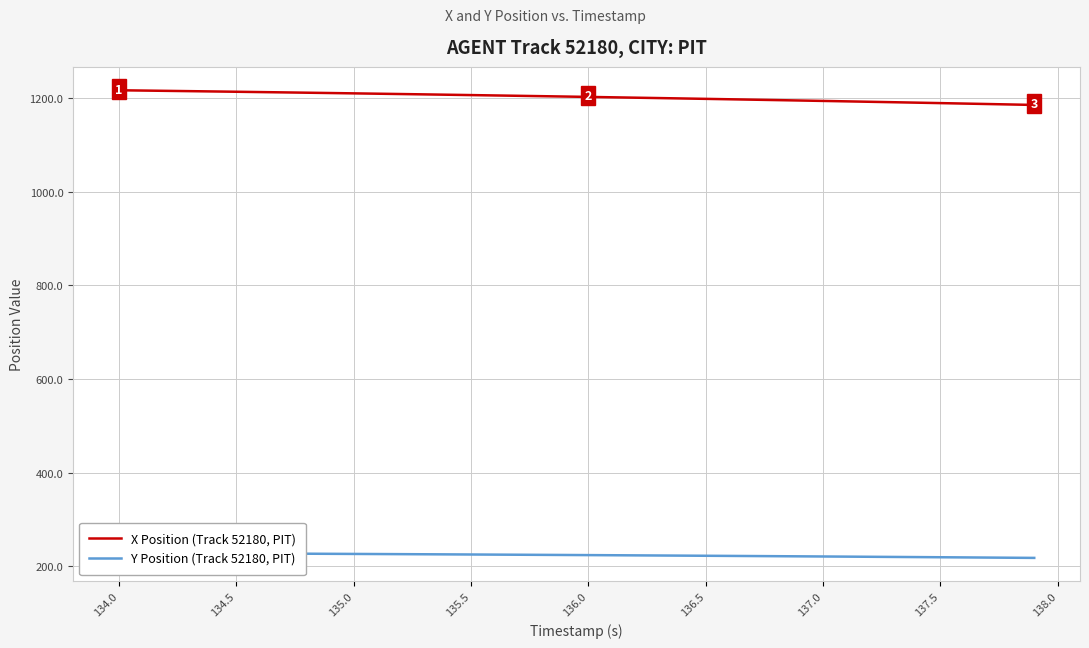

Reading left to right, what are all the values shown in this chart?

X Position (Track 52180, PIT): 1216.1	1215.5	1214.9	1214.2	1213.6	1213.0	1212.3	1211.6	1210.9	1210.2	1209.5	1208.8	1208.1	1207.3	1206.6	1205.8	1205.1	1204.3	1203.5	1202.7	1201.9	1201.1	1200.3	1199.5	1198.6	1197.8	1196.9	1196.0	1195.2	1194.3	1193.4	1192.5	1191.5	1190.6	1189.7	1188.7	1187.7	1186.8	1185.8	1184.8
Y Position (Track 52180, PIT): 228.5	228.3	228.1	227.9	227.6	227.4	227.2	227.0	226.8	226.5	226.3	226.1	225.8	225.6	225.3	225.1	224.8	224.6	224.3	224.1	223.8	223.5	223.2	223.0	222.7	222.4	222.1	221.8	221.5	221.2	220.9	220.5	220.2	219.9	219.6	219.2	218.9	218.5	218.2	217.8